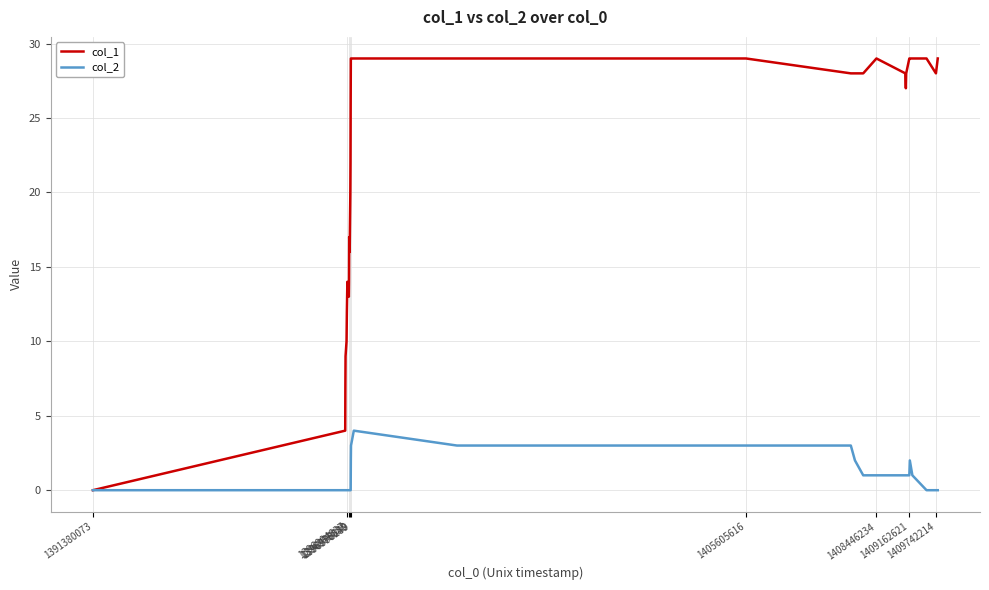

What is the difference between the maximum and minimum values in the col_1 series?

29